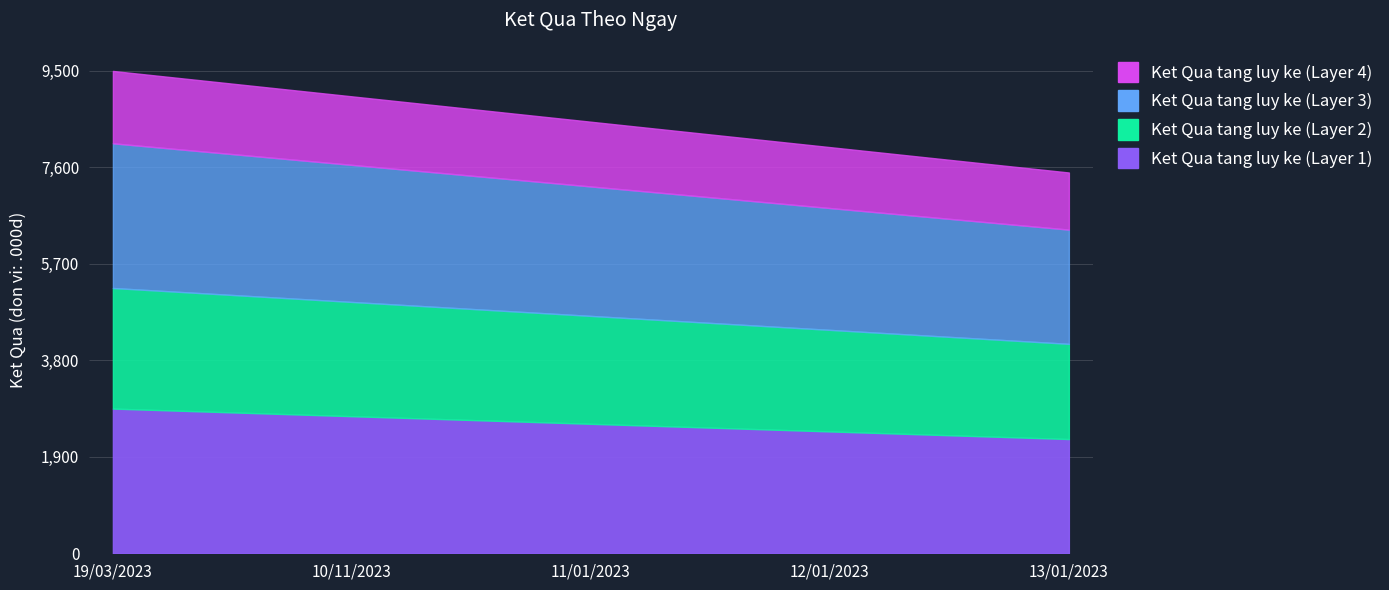

The value at 19/03/2023 is 2473. True or false?

False